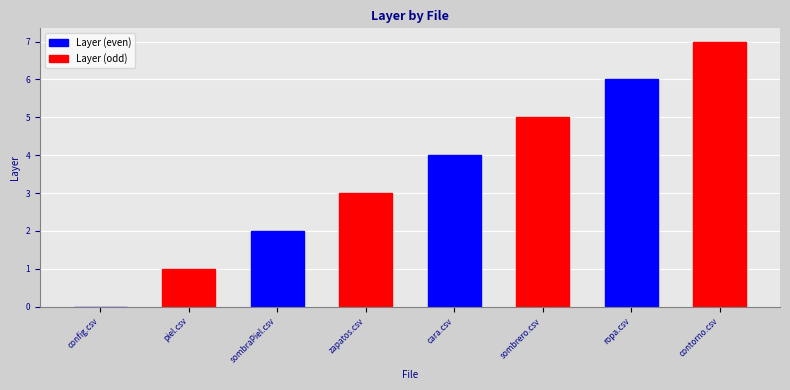

What is the approximate value of Layer (odd) at ropa.csv?

7